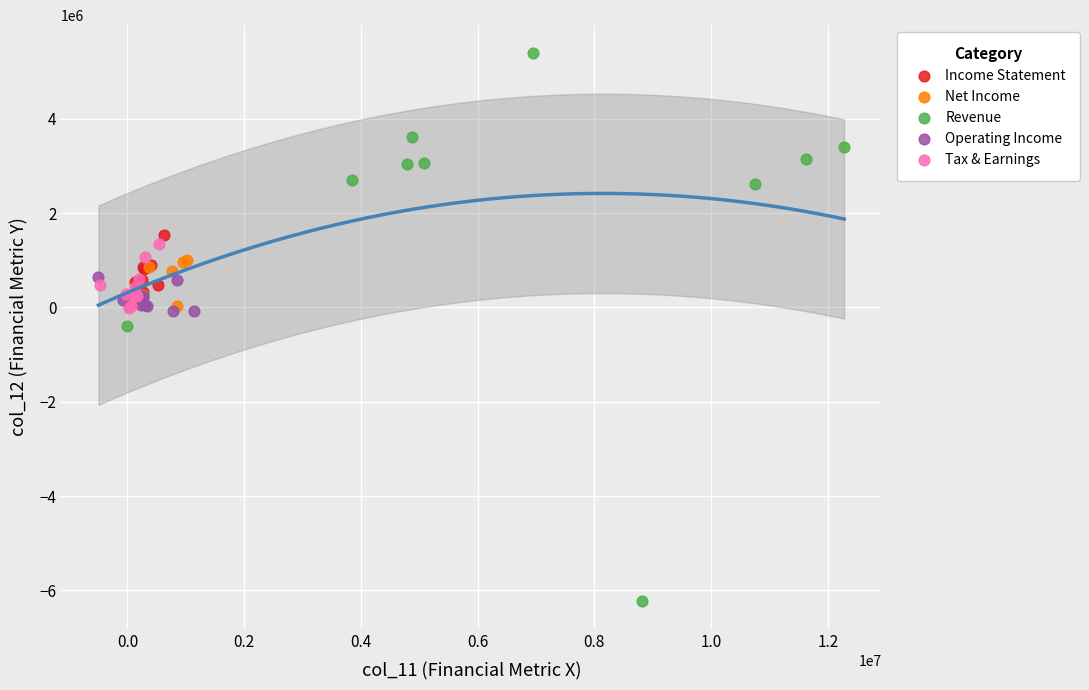

Which series contains the lowest Y value?

Revenue